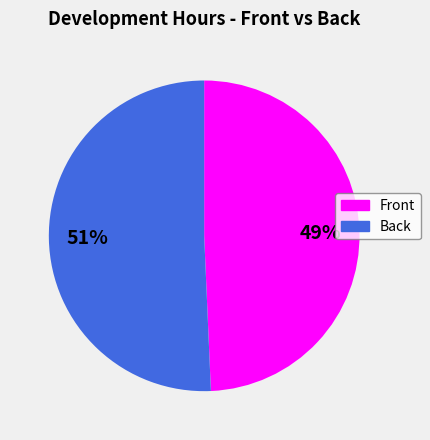

How many slices are in this pie chart?

2